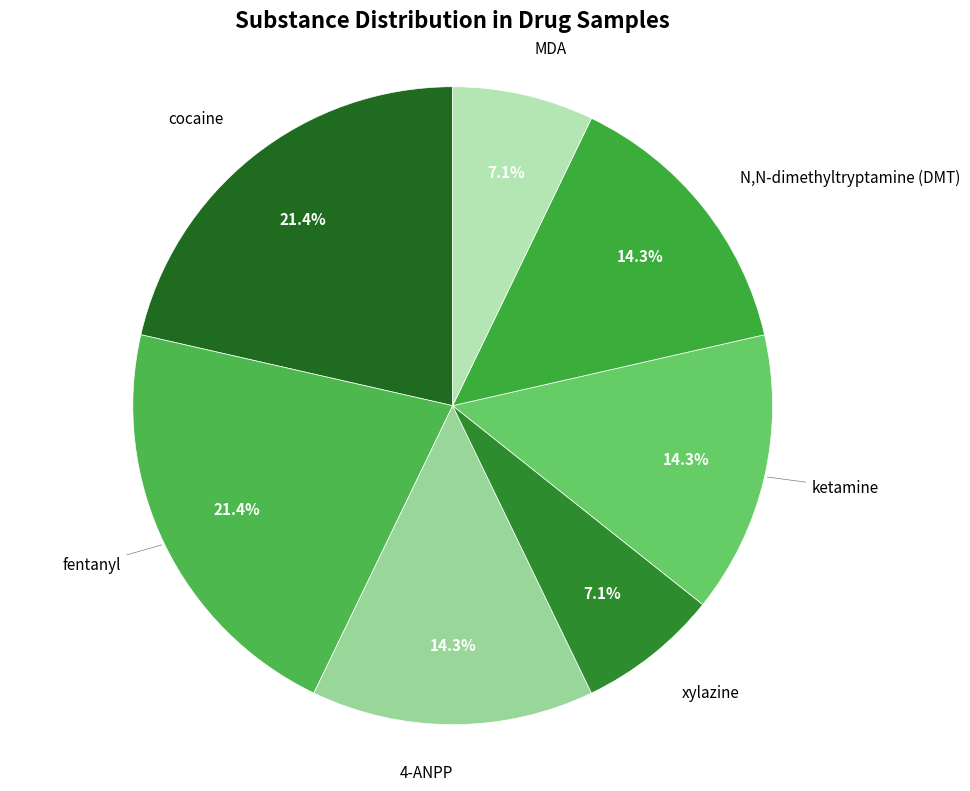

To the nearest percent, what is the average slice percentage?

14%